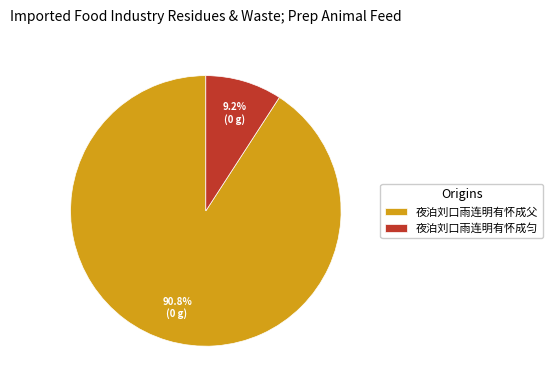

To the nearest percent, what percentage of the pie is 夜泊刘口雨连明有怀成匀?

9%